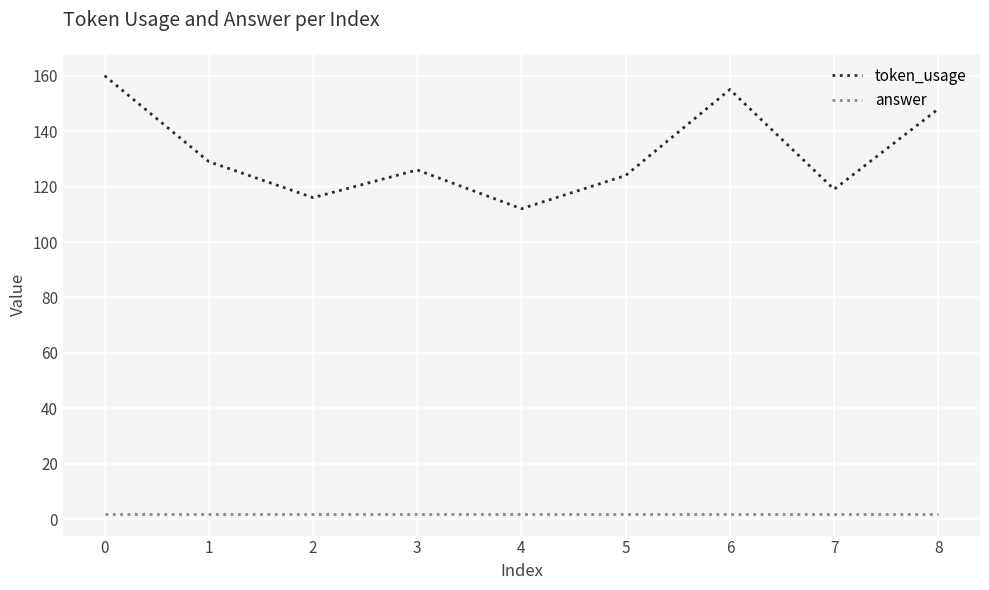

Does the chart have visible grid lines?

Yes